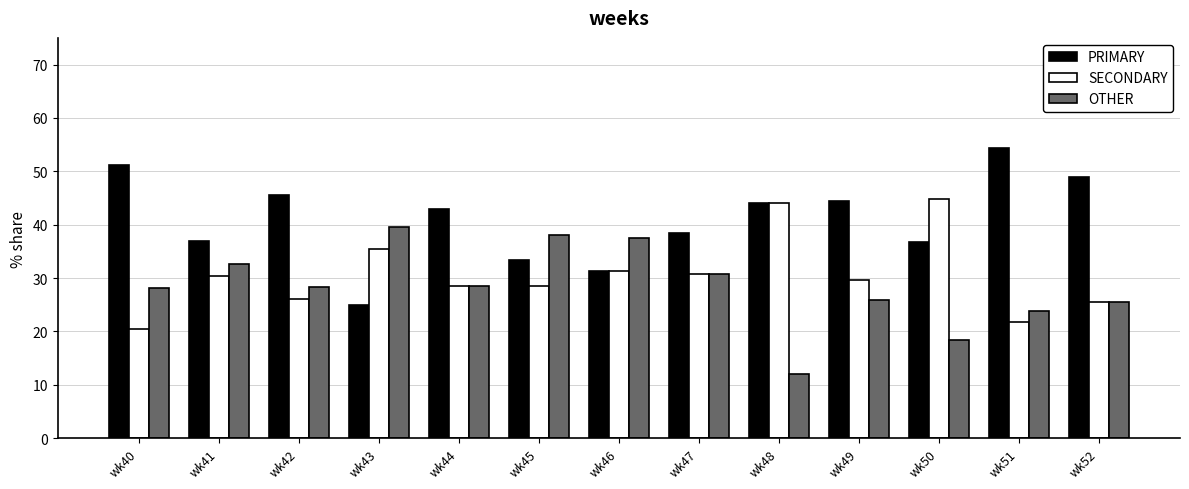

What is the total value across all series at wk42?

100.0